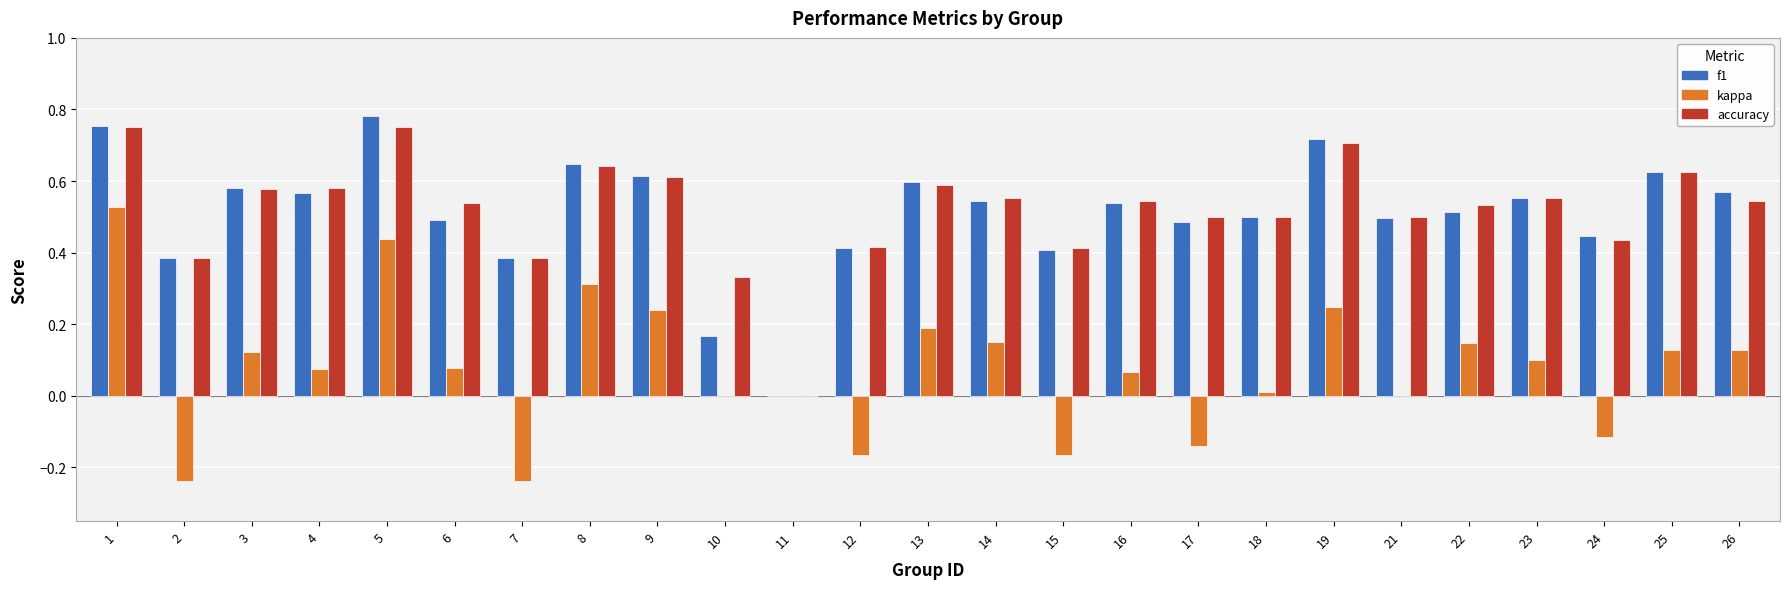

How many positive values does the f1 series have?

24